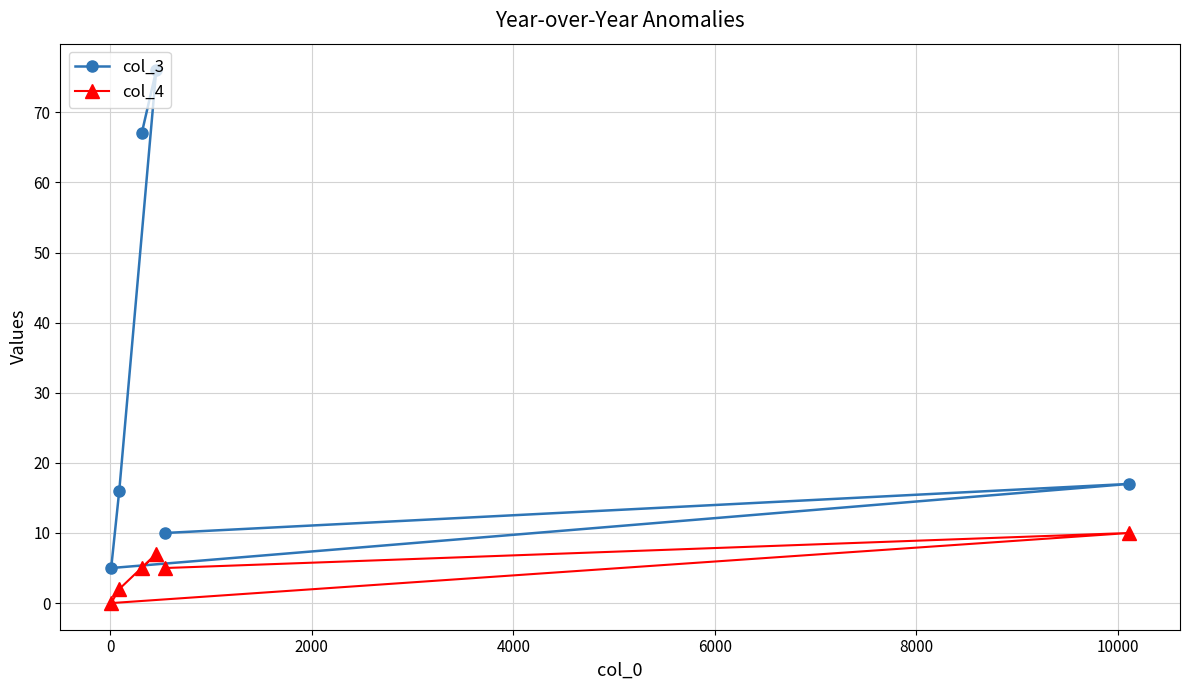

What is the difference between the maximum and second lowest values in the col_4 series?

8